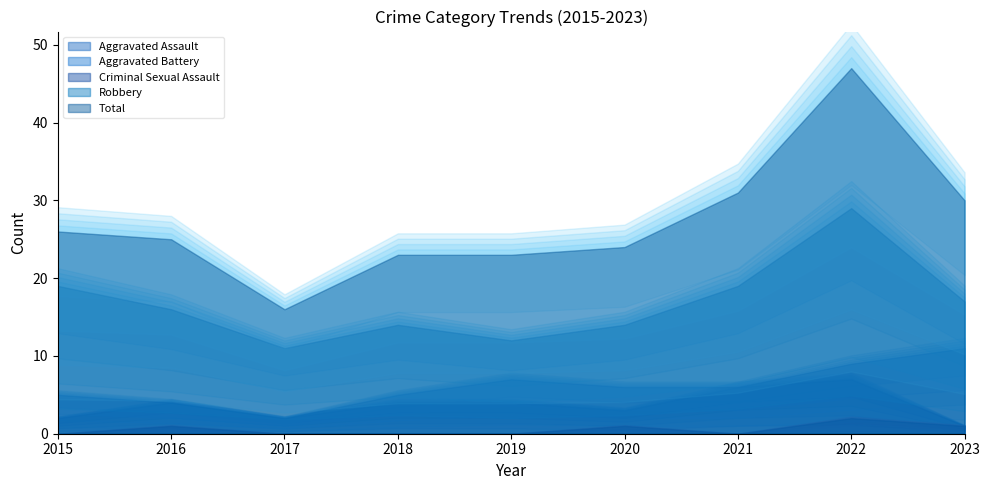

Reading left to right, transcribe all the data shown in this chart.

Aggravated Assault: 2015=2	2016=4	2017=2	2018=4	2019=4	2020=3	2021=6	2022=7	2023=1
Aggravated Battery: 2015=5	2016=4	2017=2	2018=5	2019=7	2020=6	2021=6	2022=9	2023=11
Criminal Sexual Assault: 2015=0	2016=1	2017=0	2018=0	2019=0	2020=1	2021=0	2022=2	2023=1
Robbery: 2015=19	2016=16	2017=11	2018=14	2019=12	2020=14	2021=19	2022=29	2023=17
Total: 2015=26	2016=25	2017=16	2018=23	2019=23	2020=24	2021=31	2022=47	2023=30